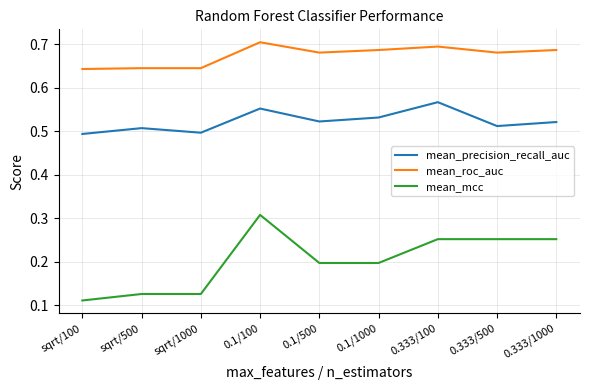

At sqrt/100, list the series in order from largest to smallest.

mean_roc_auc, mean_precision_recall_auc, mean_mcc